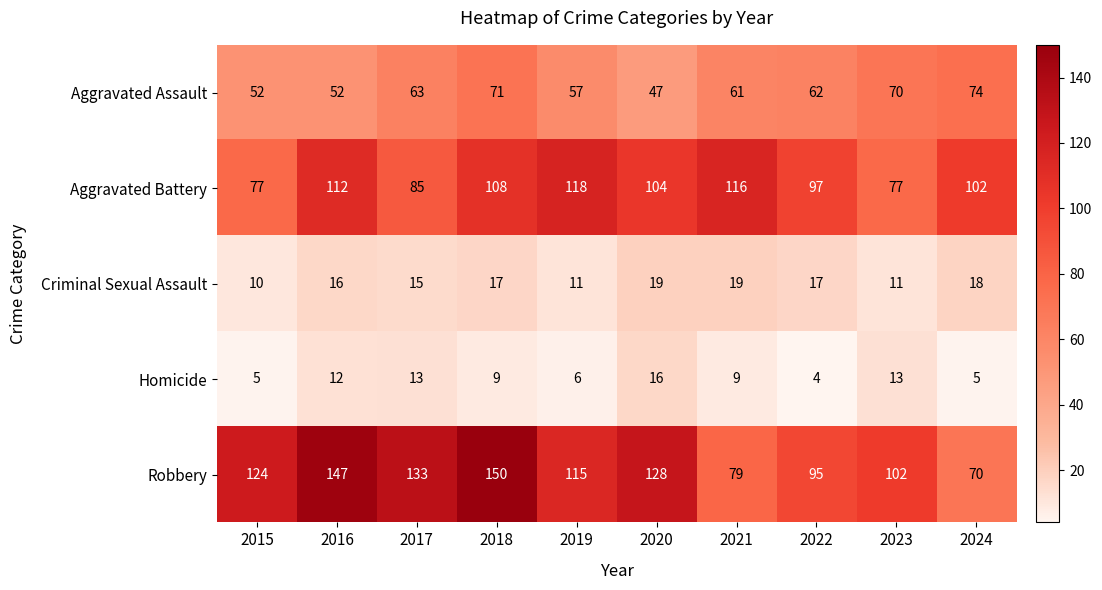

At which label is Robbery closest to 110?

2019